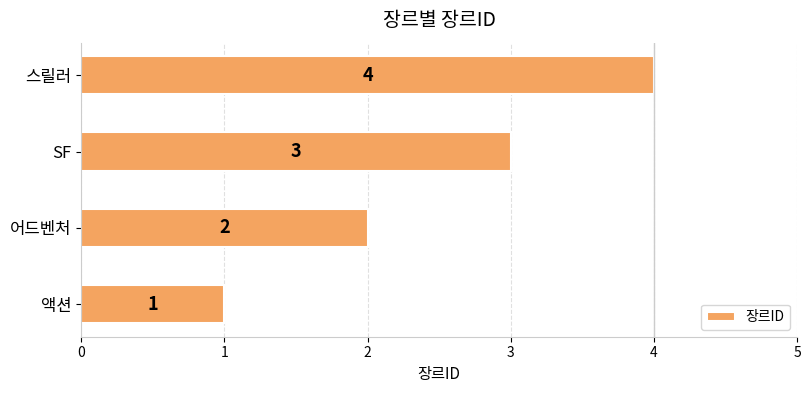

Between SF and 스릴러, which is larger?

스릴러